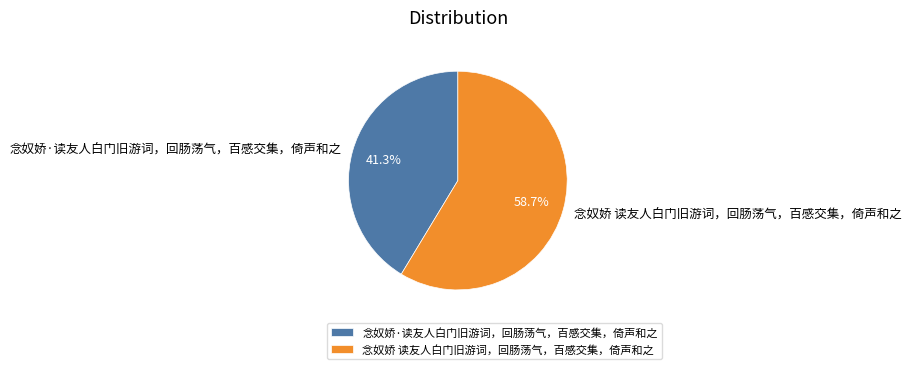

What is the smallest slice in the pie chart?

念奴娇·读友人白门旧游词，回肠荡气，百感交集，倚声和之